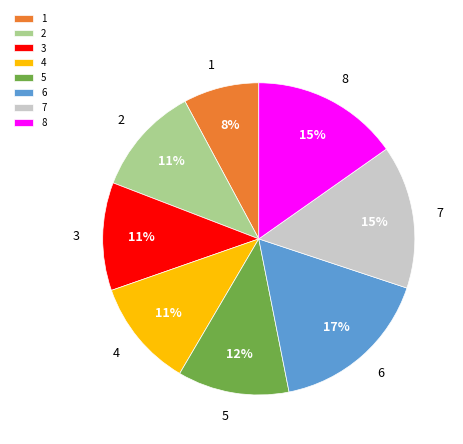

Is the sum of 3 and 7 greater than half?

No